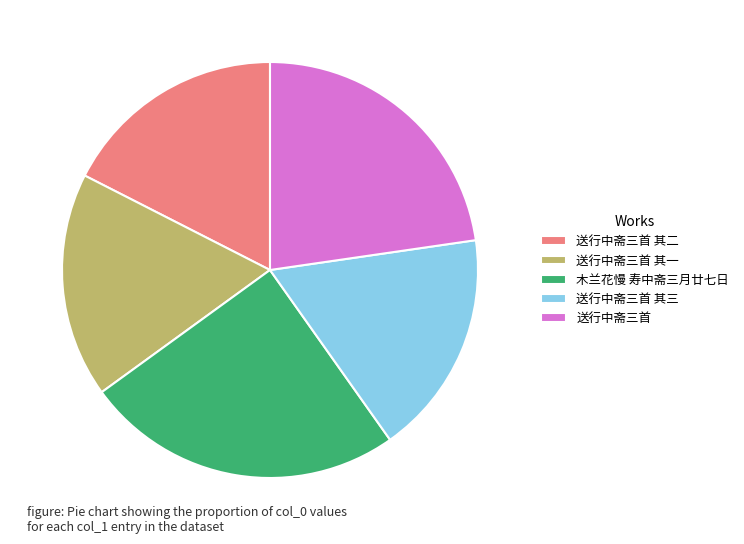

Between 送行中斋三首 其二 and 送行中斋三首, which is larger?

送行中斋三首